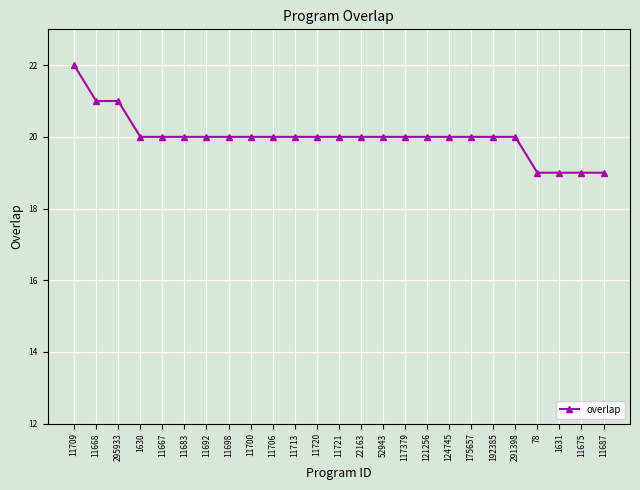

How many lines are shown in the chart?

1